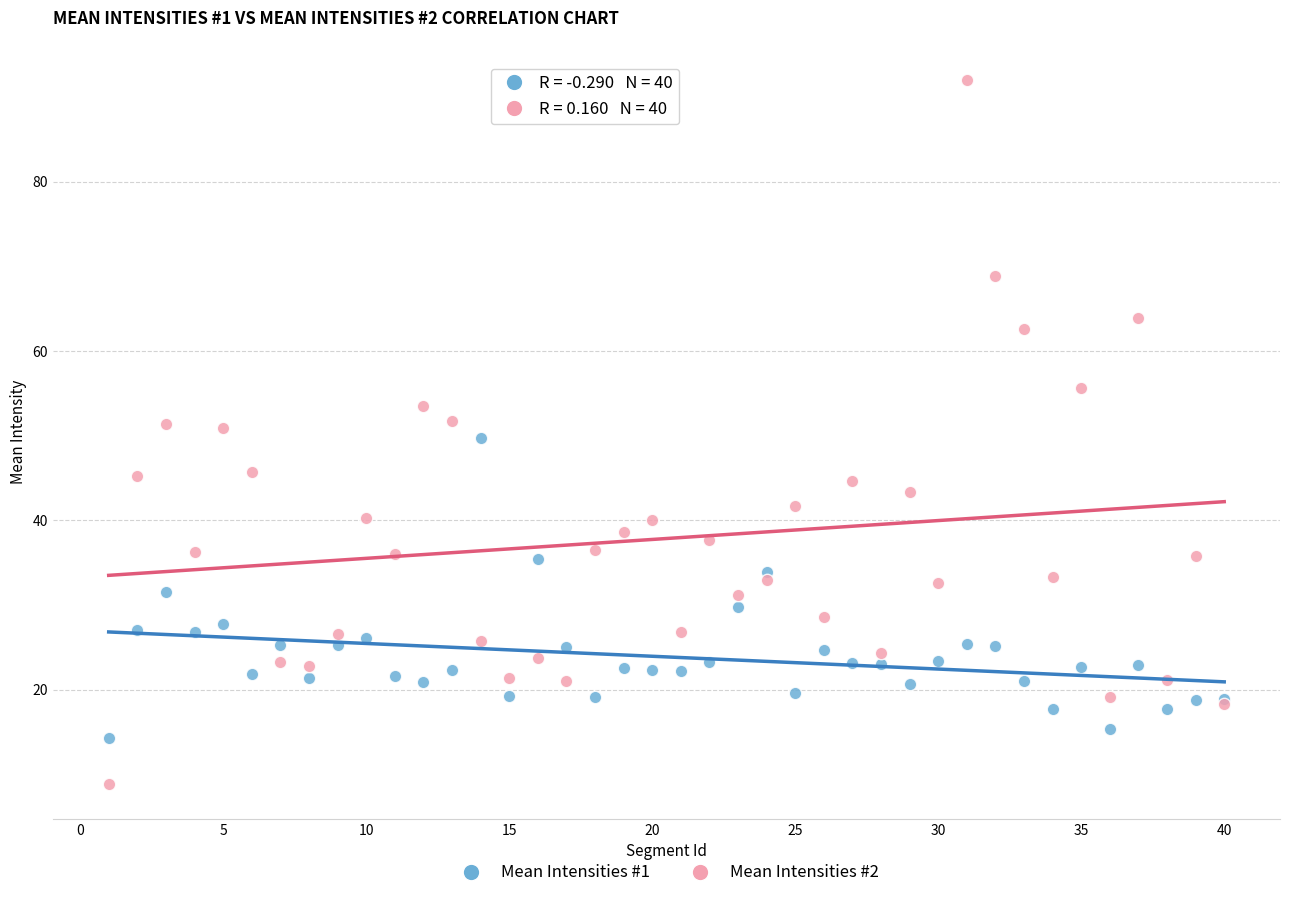

Which series has the widest spread of Y values?

Mean Intensities #2